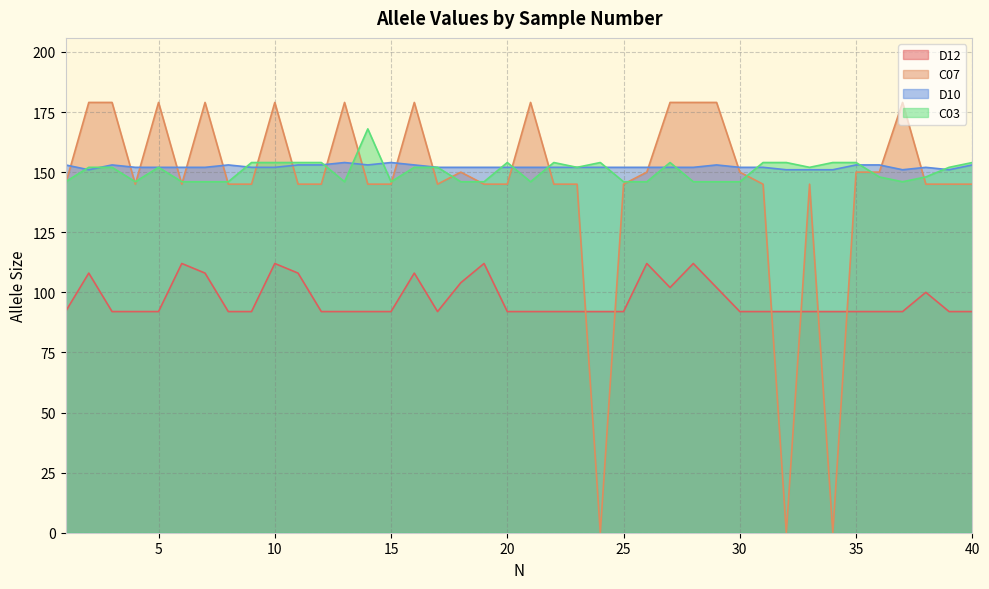

True or false: C03 has more than 1 points higher than both neighbors.

True